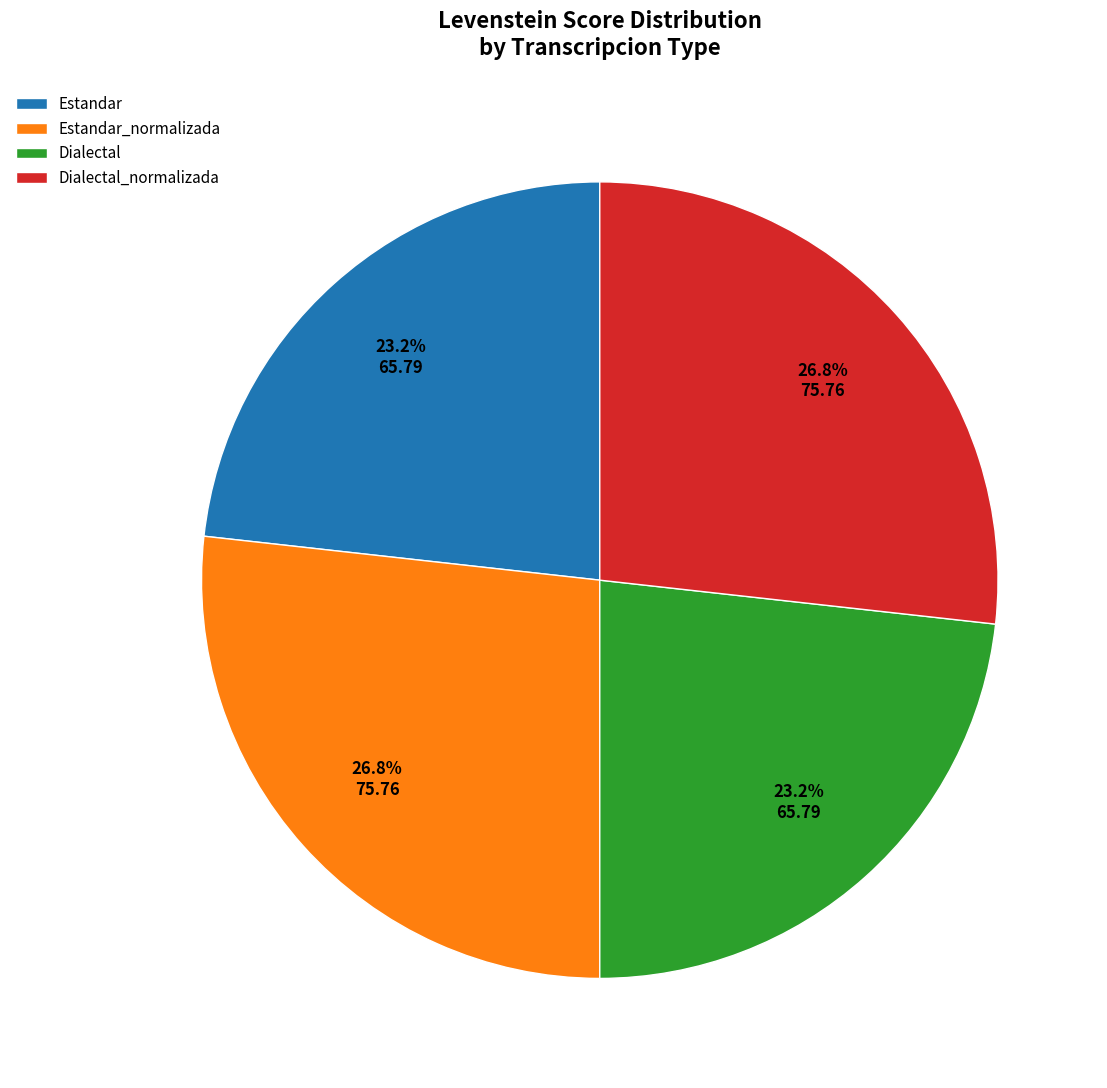

Approximately how many times larger is the value at Dialectal_normalizada compared to Dialectal?

1.2